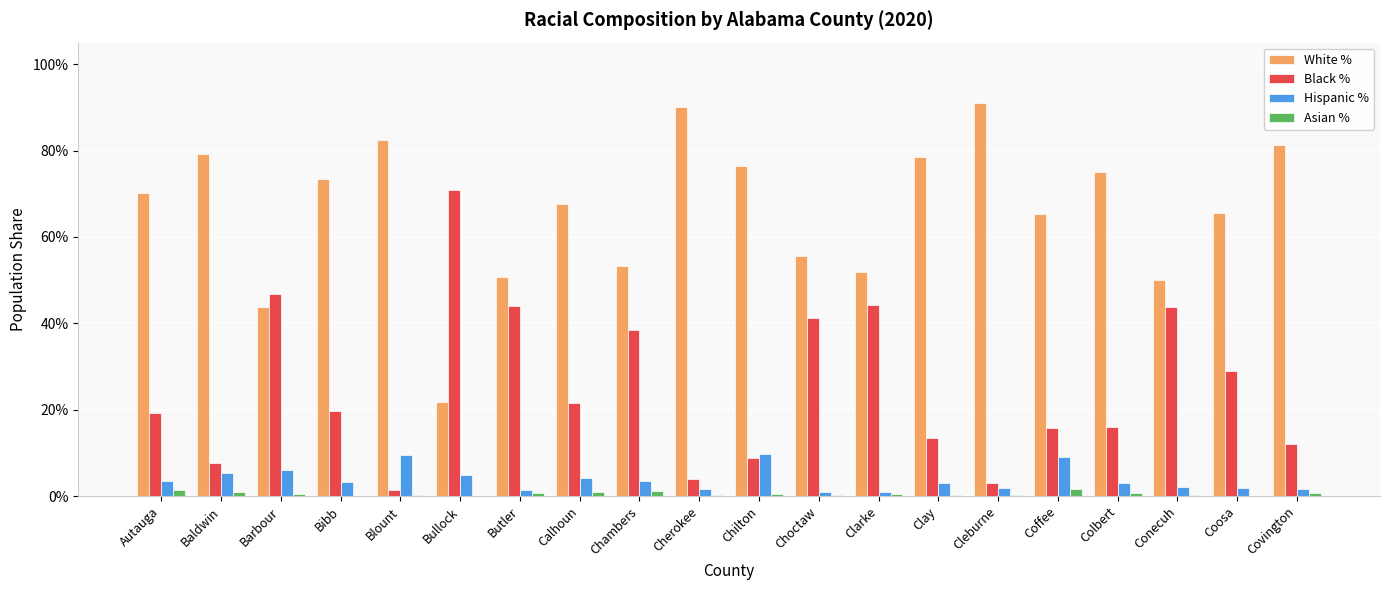

Are the bars horizontal?

No